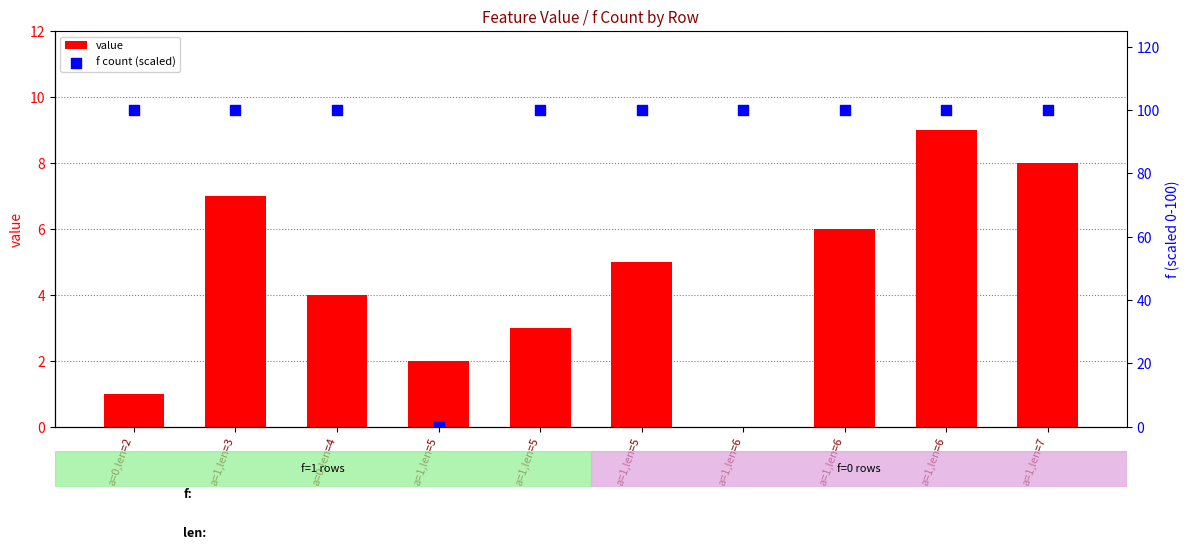

Is the value of f (0-100 scaled) at a=1,len=7 greater than the value of value at a=1,len=7?

Yes